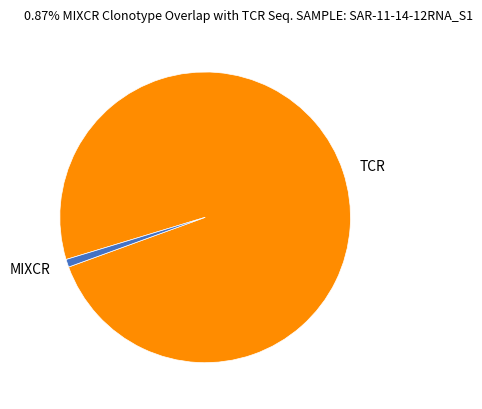

Which slice is the smallest?

MIXCR